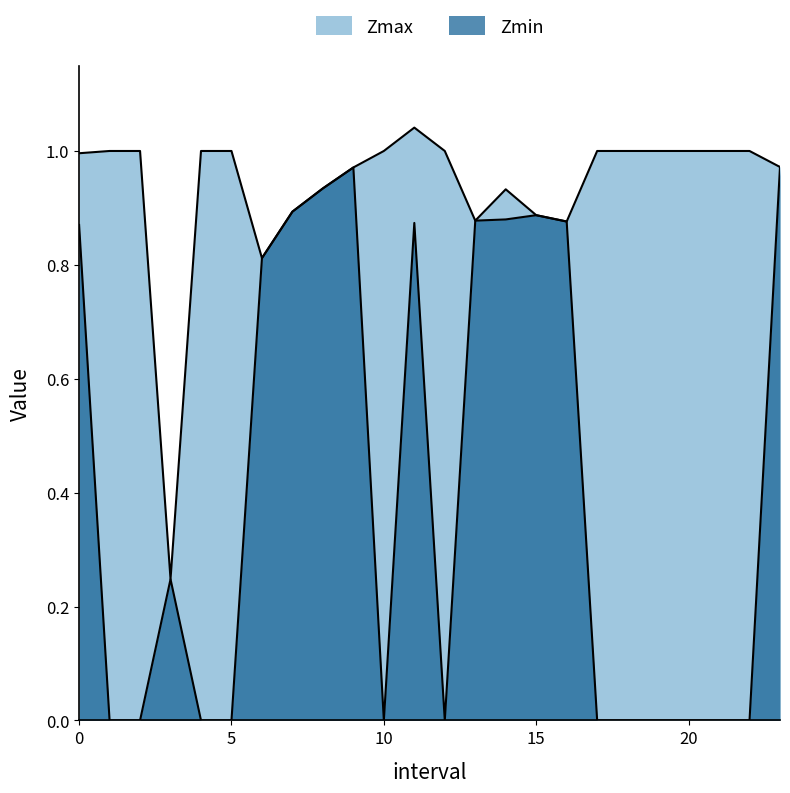

Between 14.0 and 13.0, which is larger?

14.0